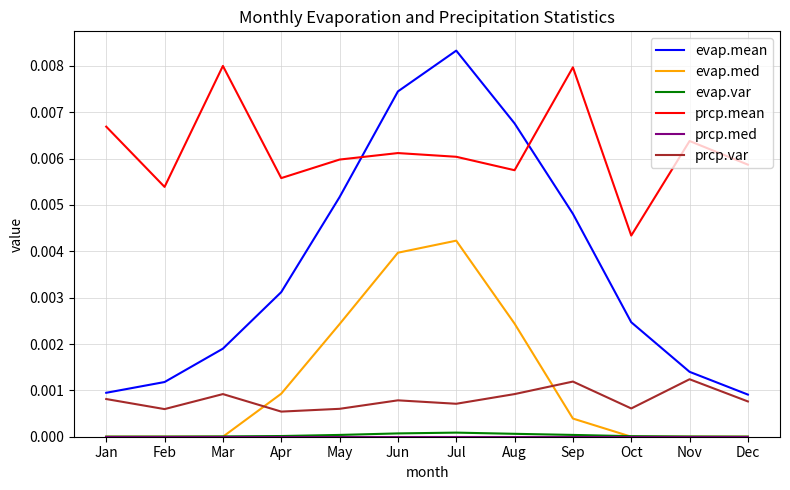

True or false: evap.var and prcp.mean intersect in this chart.

False